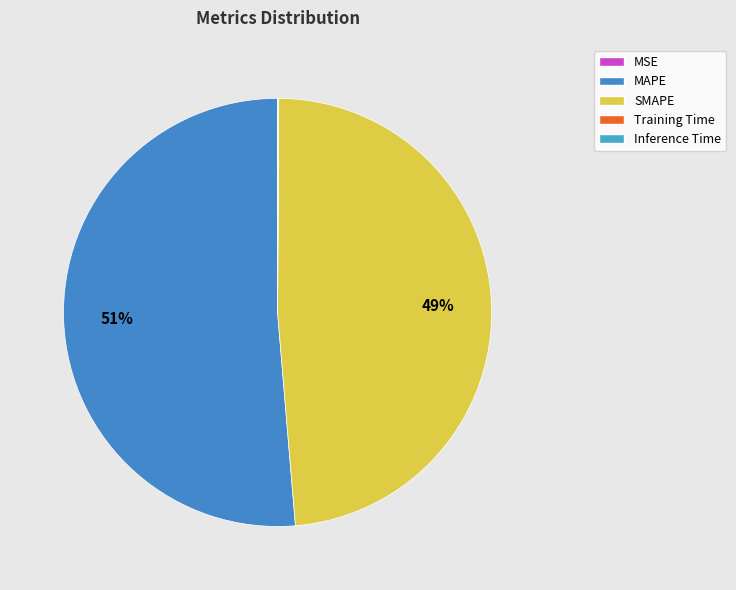

What is the majority slice?

MAPE